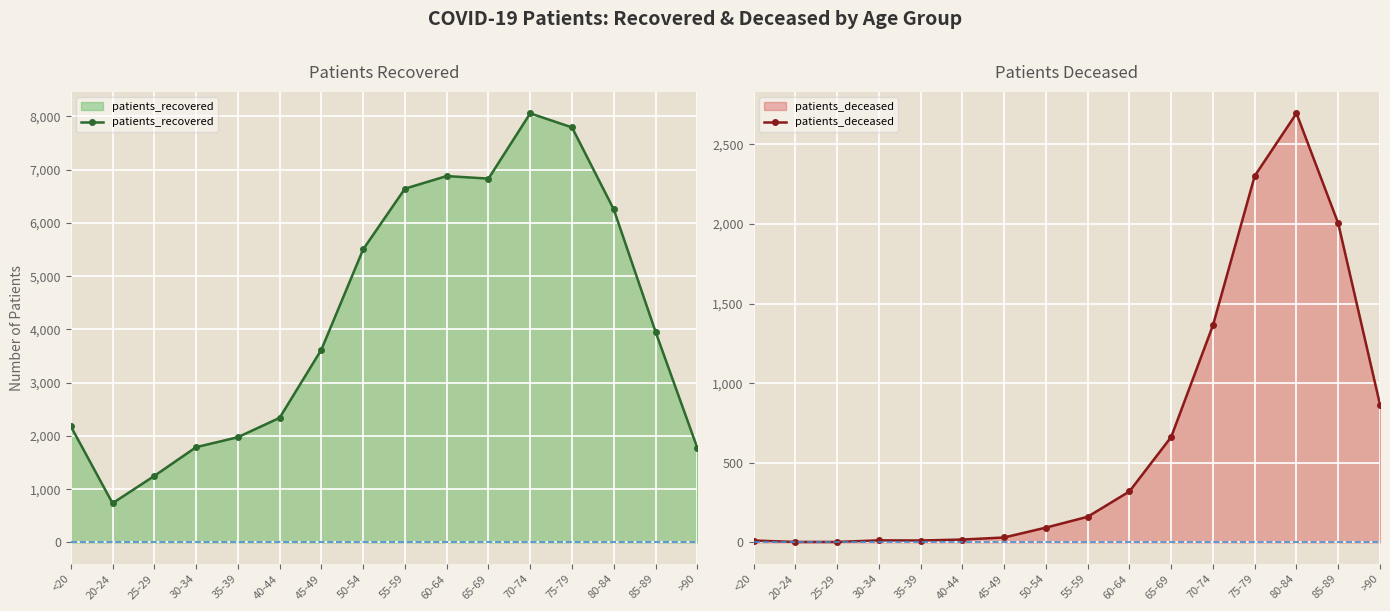

At 85-89, list the series in order from smallest to largest.

patients_deceased, patients_recovered